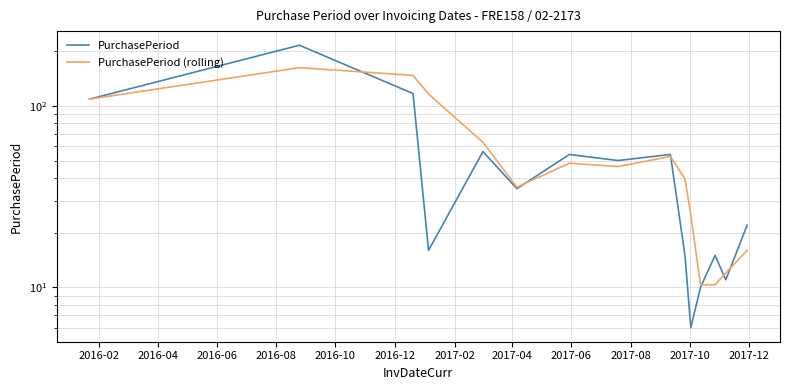

What is the total value across all series at 2017-10?

31.0